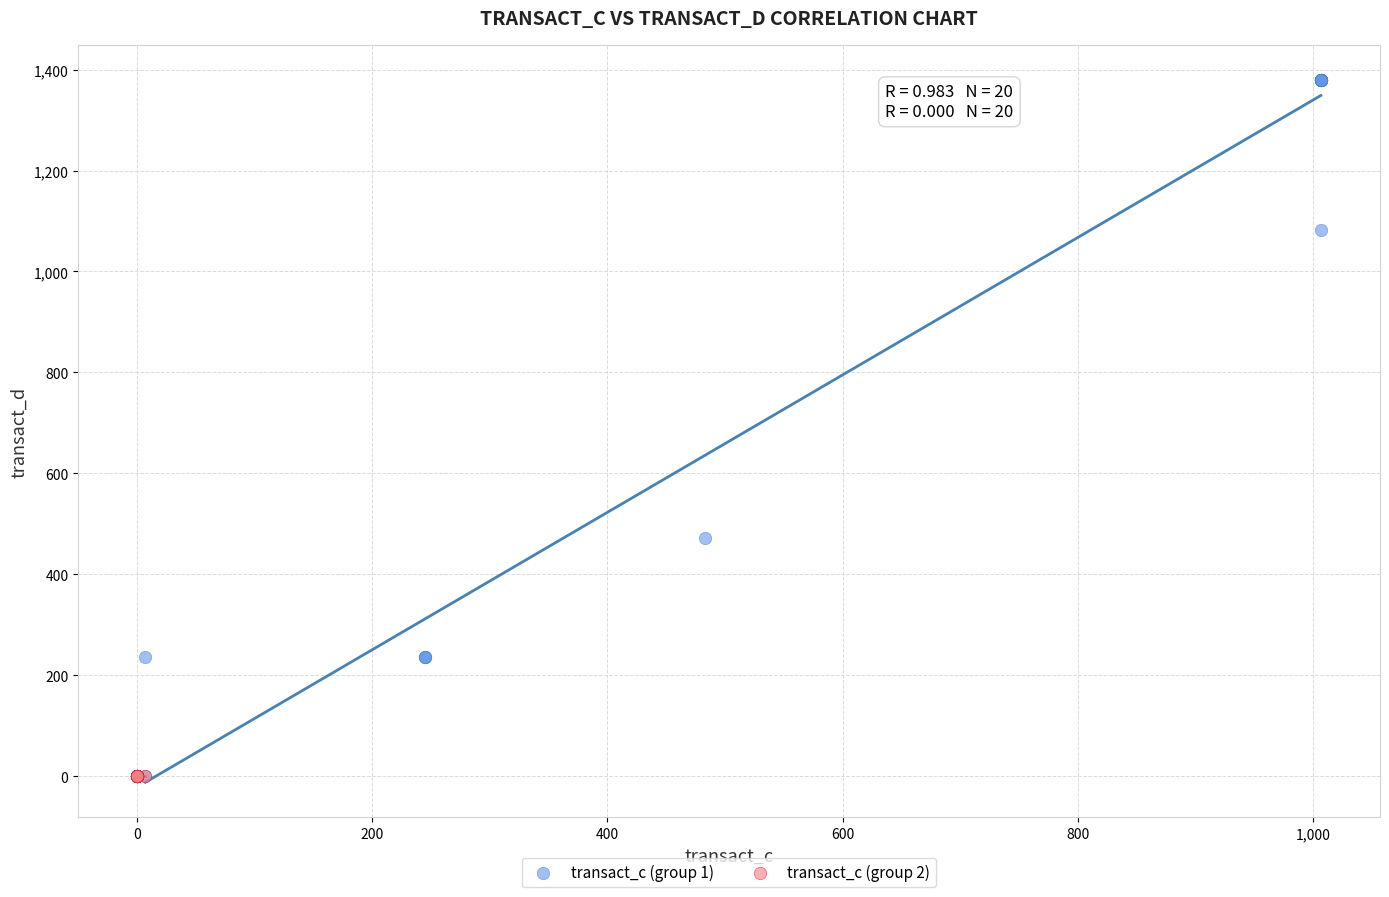

Which series reaches the maximum Y coordinate?

transact_c (group 1)